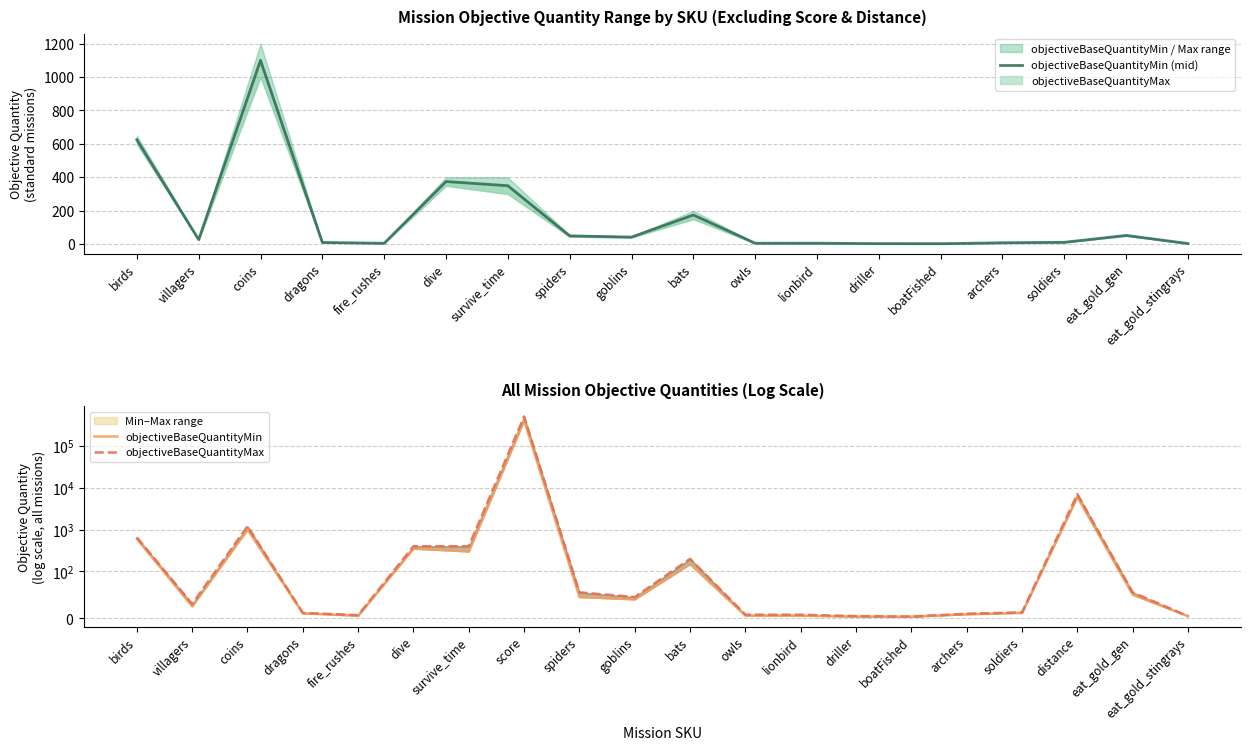

What is the greatest value displayed?

500000